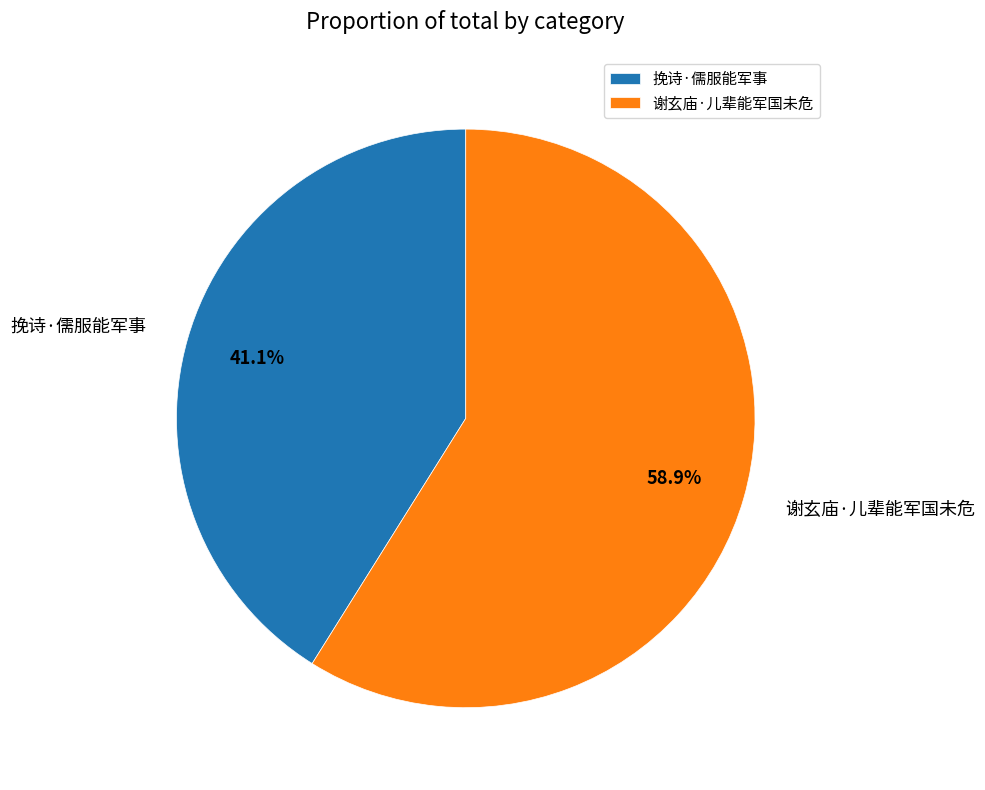

To the nearest percent, what is the average slice percentage?

50%